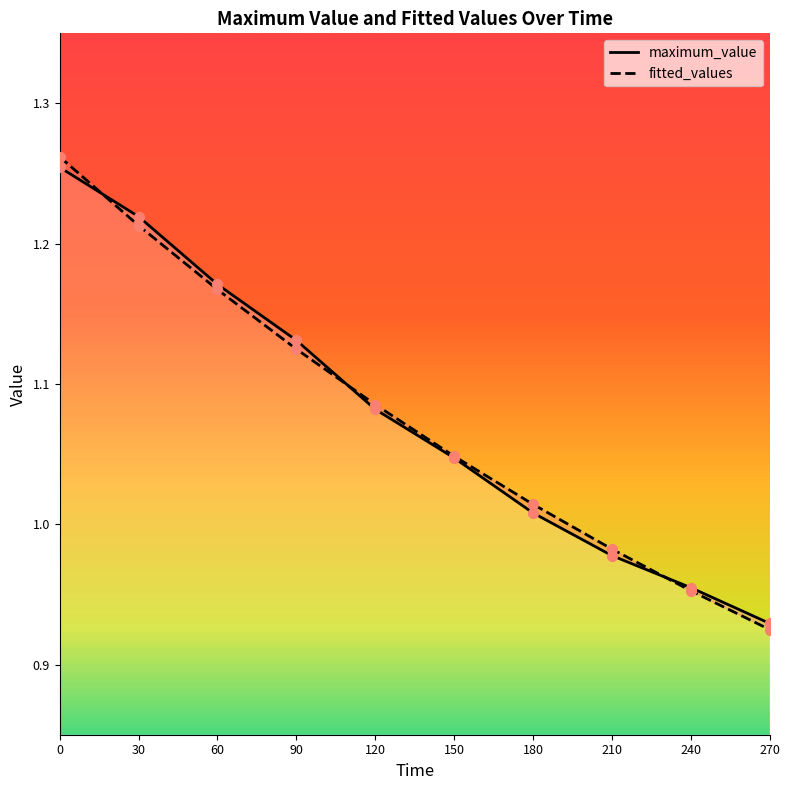

Which series has the largest total across all categories?

fitted_values